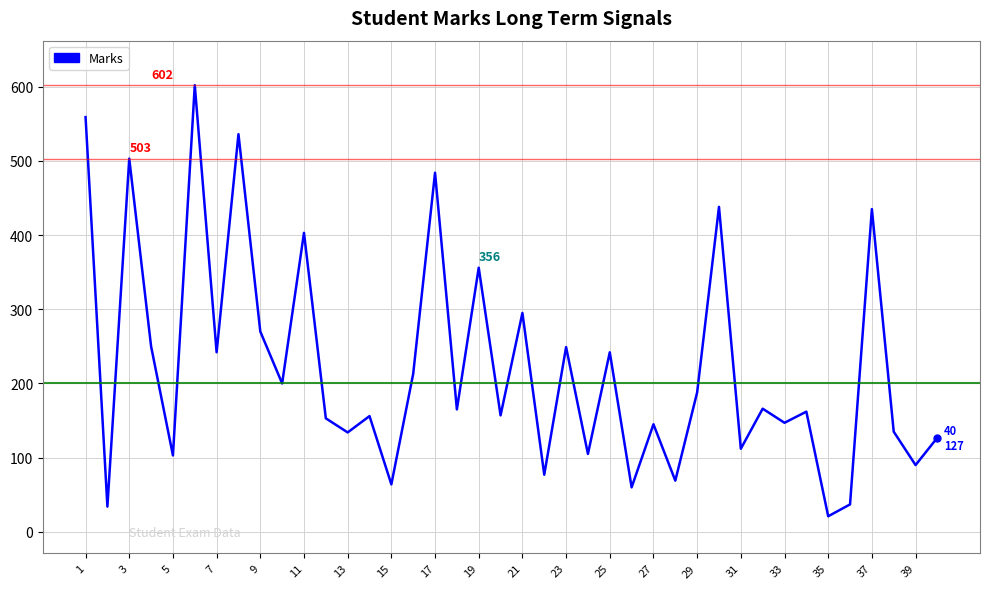

What is the minimum value shown in the chart?

21